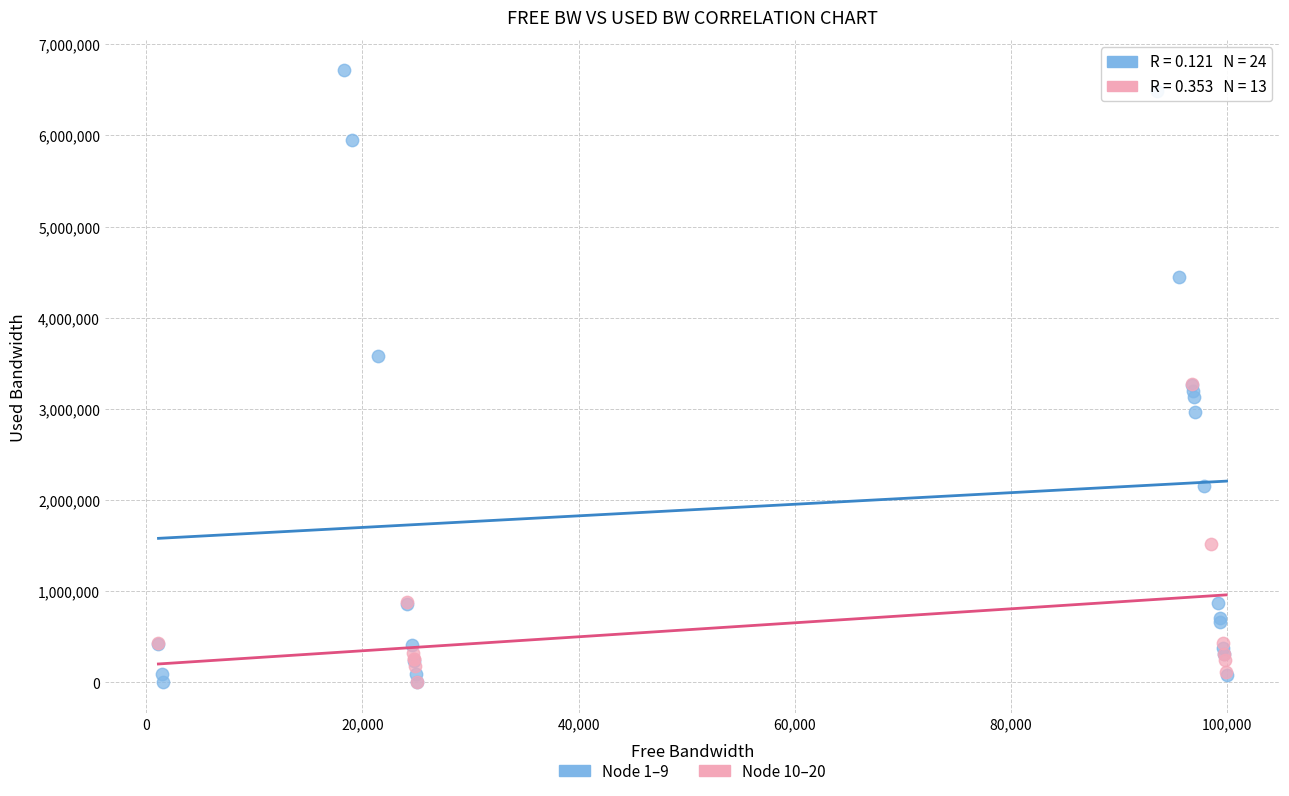

Which series has the widest spread of Y values?

Node 1–9